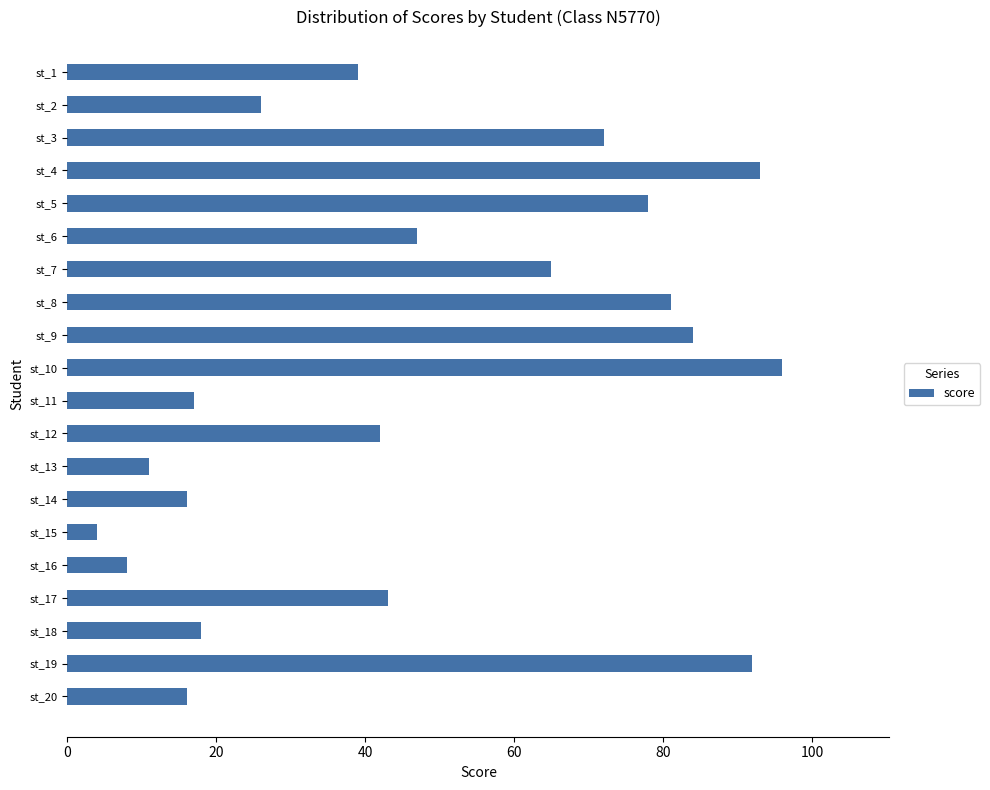

At which category does the chart reach its peak across all series?

st_10